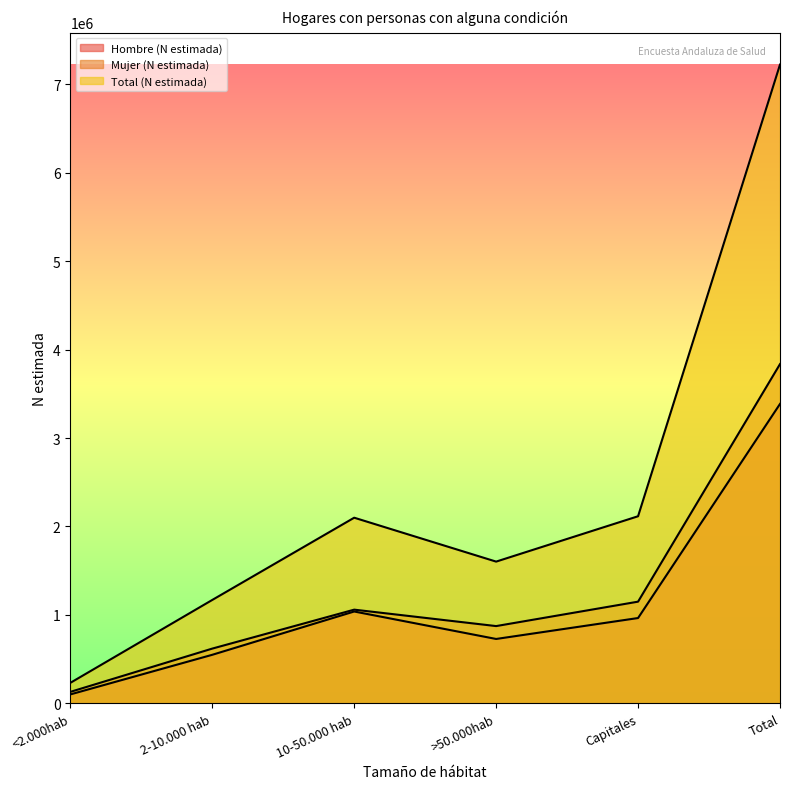

How many lines are shown in the chart?

3